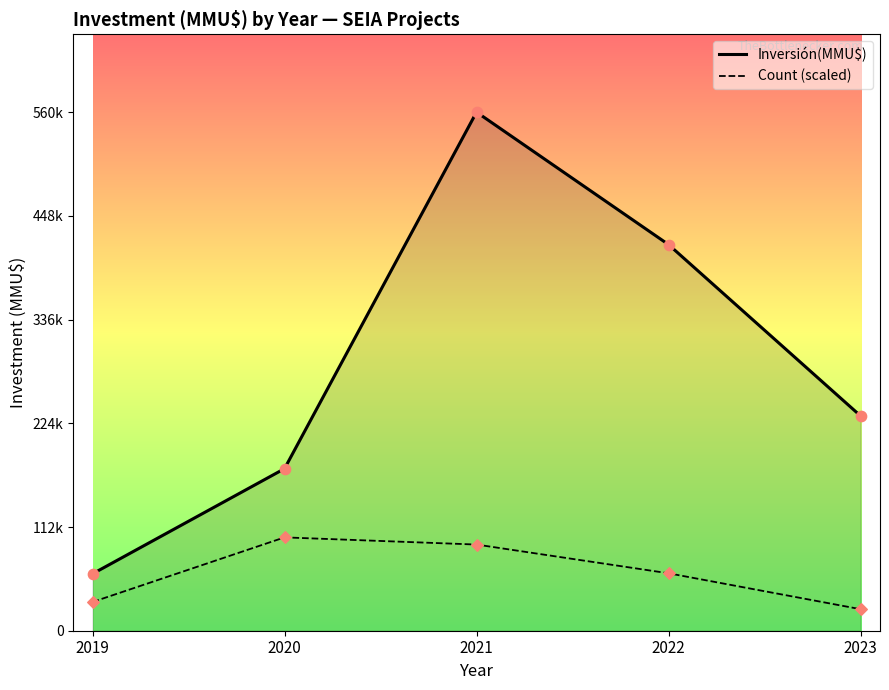

Which series has the largest total across all categories?

Inversión(MMU$)